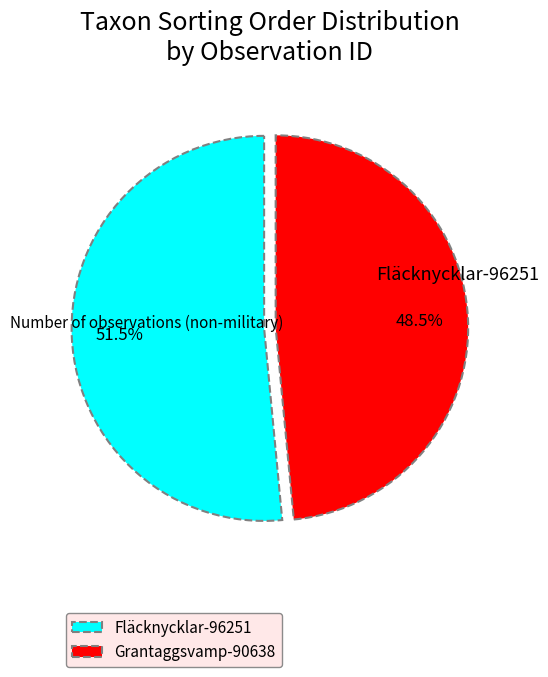

Is there any slice that represents more than half of the pie?

Yes